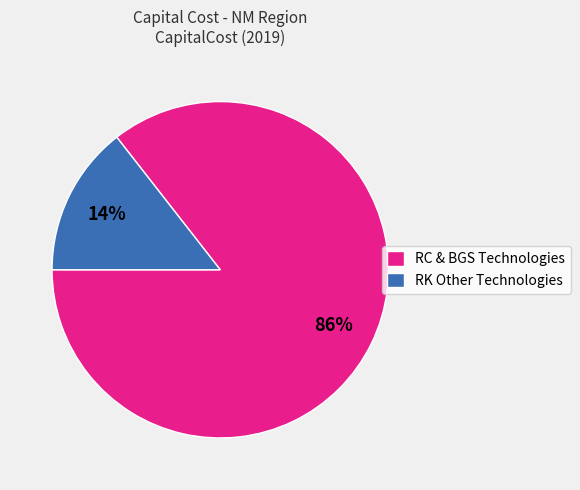

Between RK Other Technologies and RC & BGS Technologies, which is larger?

RC & BGS Technologies